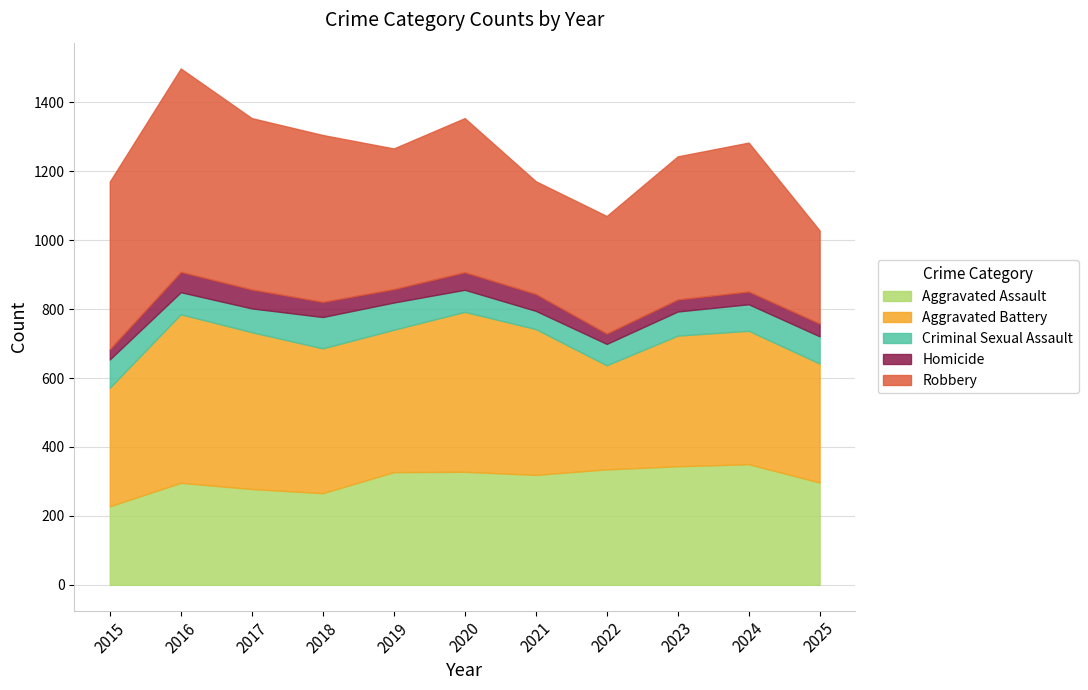

After their last crossing, which series has the higher values: Aggravated Battery or Robbery?

Aggravated Battery